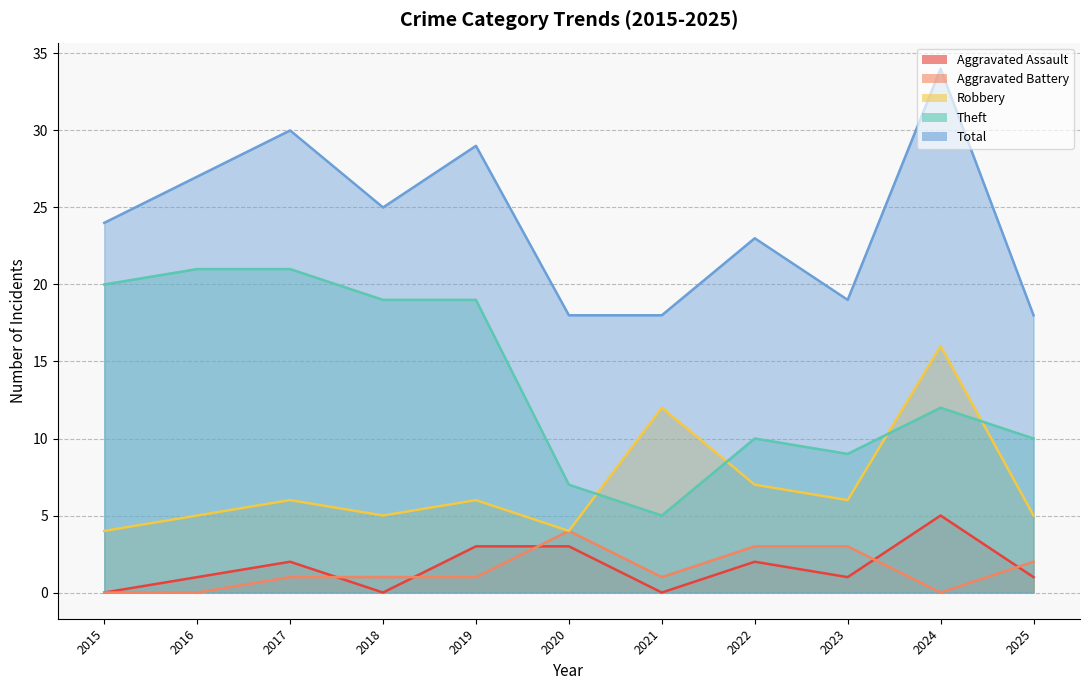

What are all the series names shown in the legend?

Aggravated Assault, Aggravated Battery, Robbery, Theft, Total